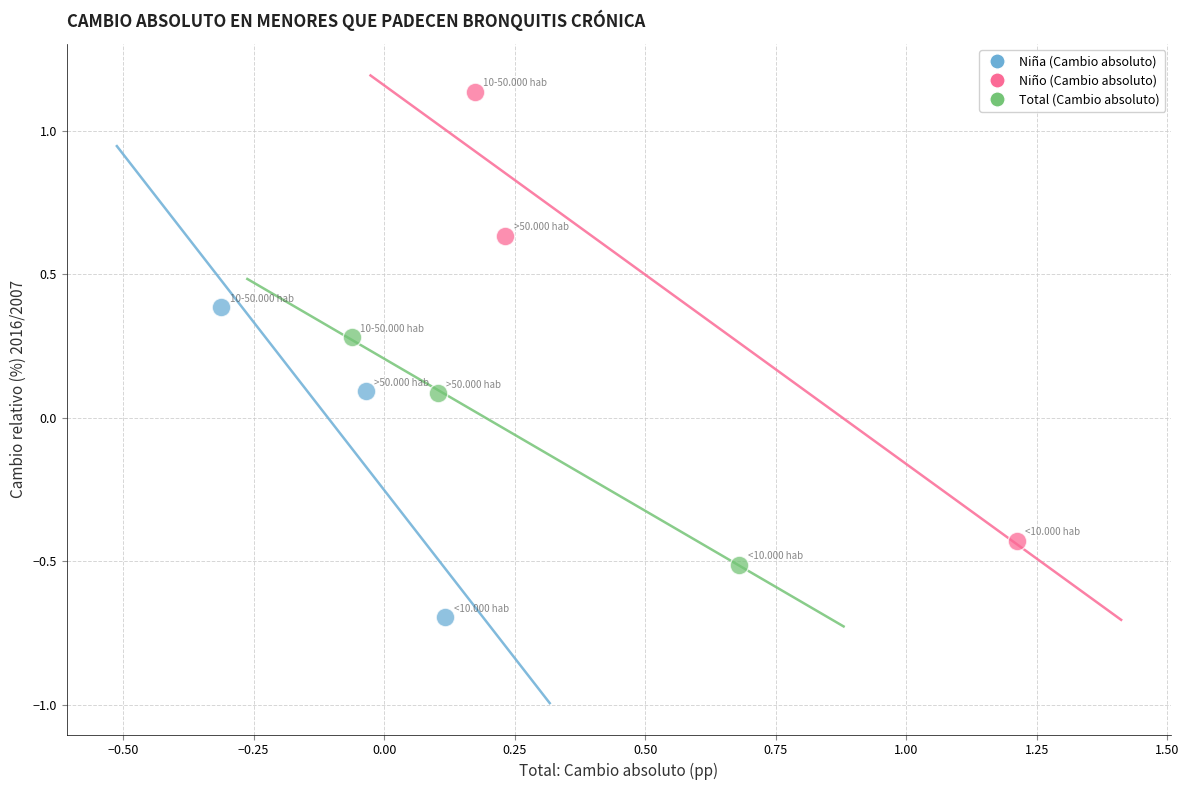

Which series reaches the minimum Y coordinate?

Niña (Cambio absoluto)